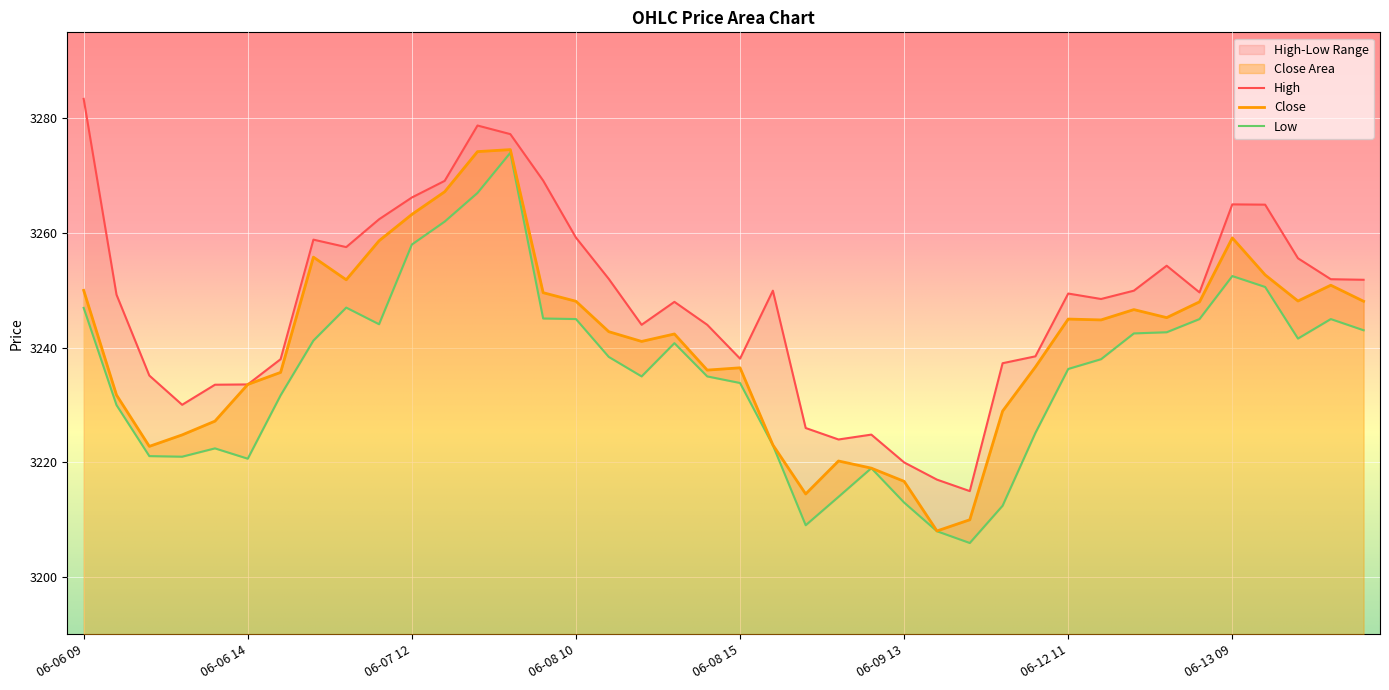

True or false: Low has a value of 4581.2 at 06-06 09.

False